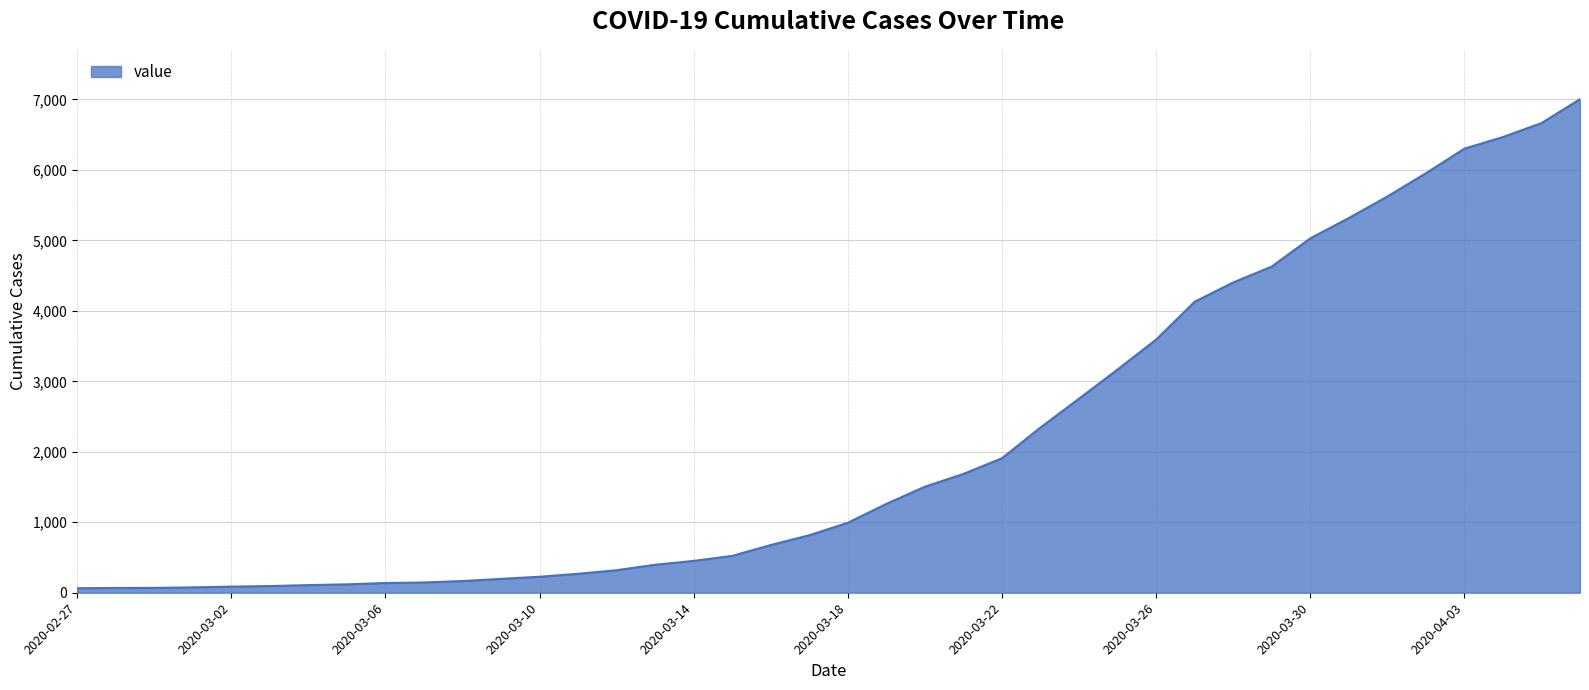

What is the greatest value displayed?

7003